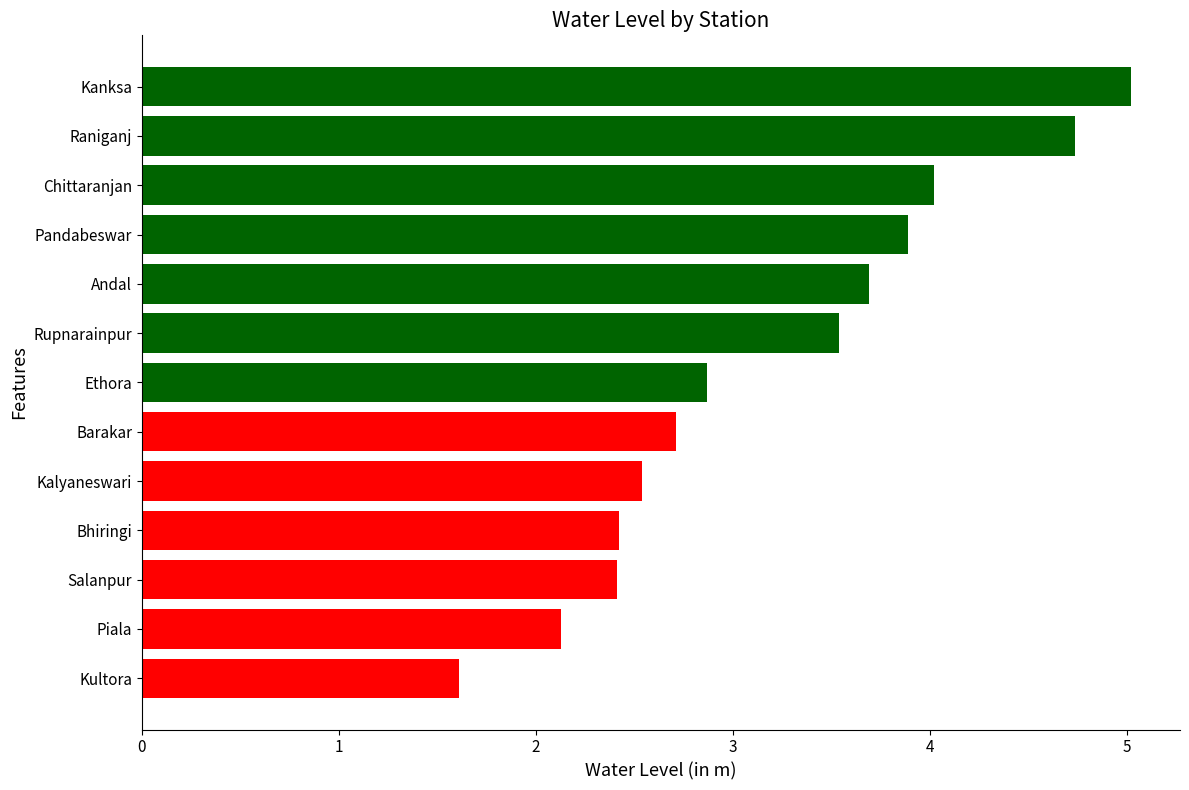

What is the difference between the second highest and second lowest values?

2.6